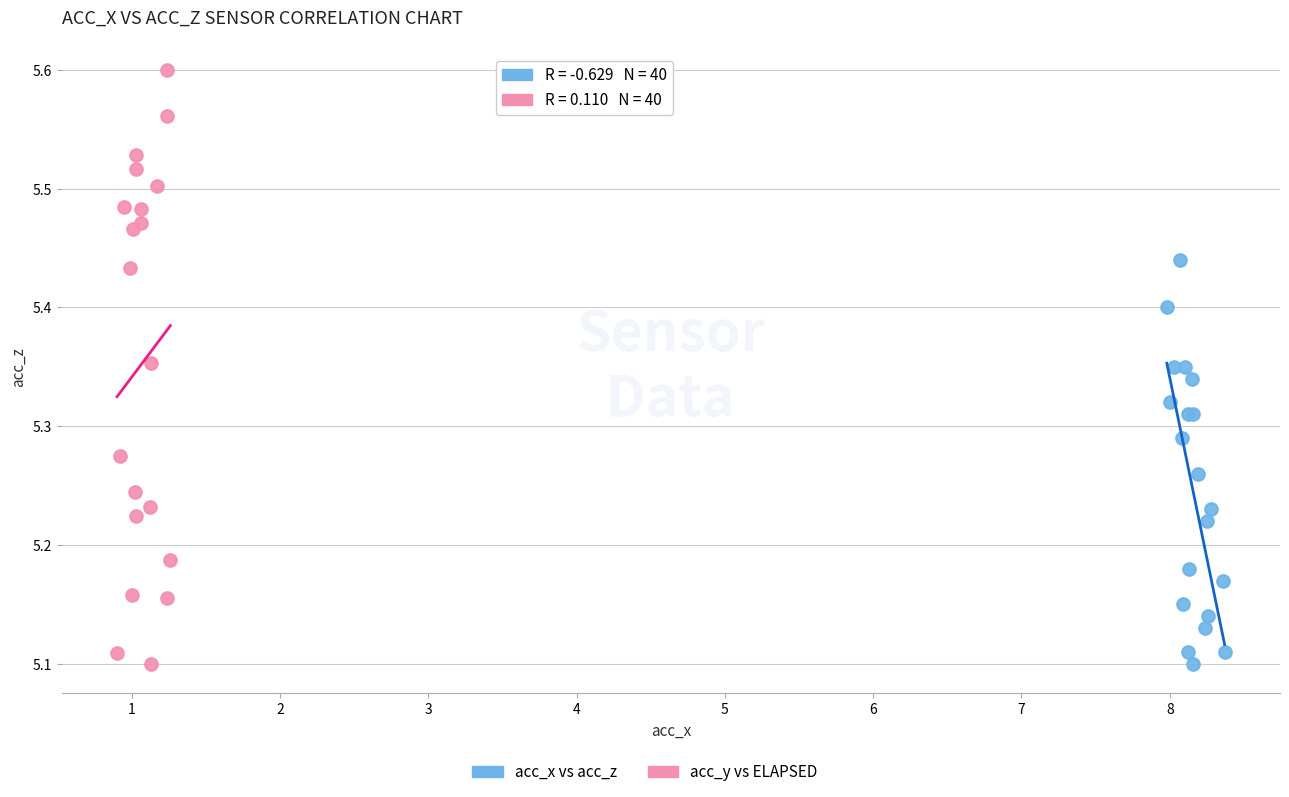

Which series has the widest spread of Y values?

acc_y vs ELAPSED